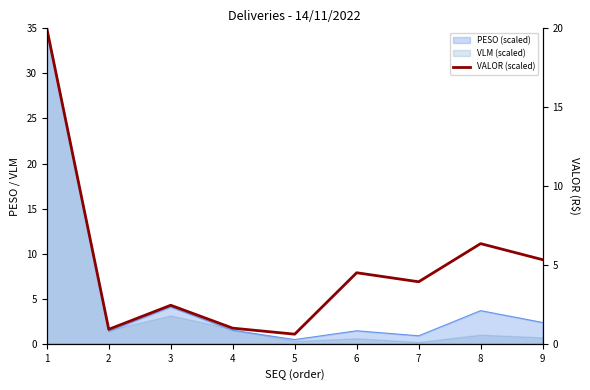

Where does the data first go above 3?

1